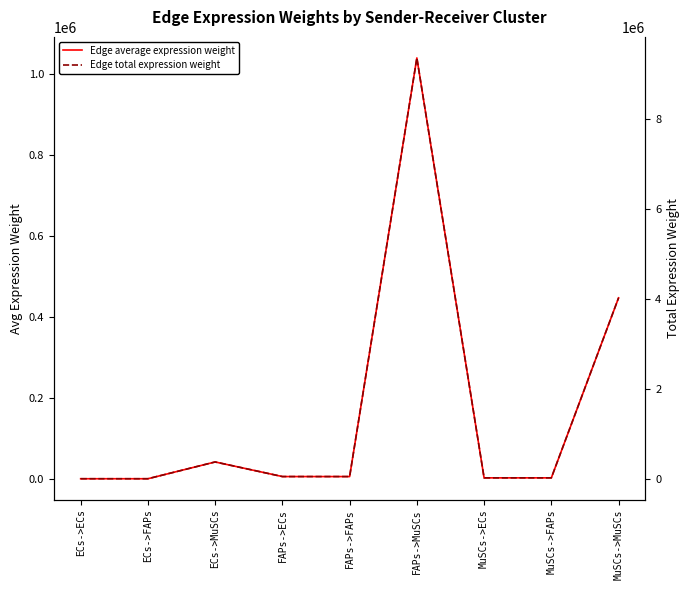

Which category has the lowest value in the Edge average expression weight series?

ECs->FAPs